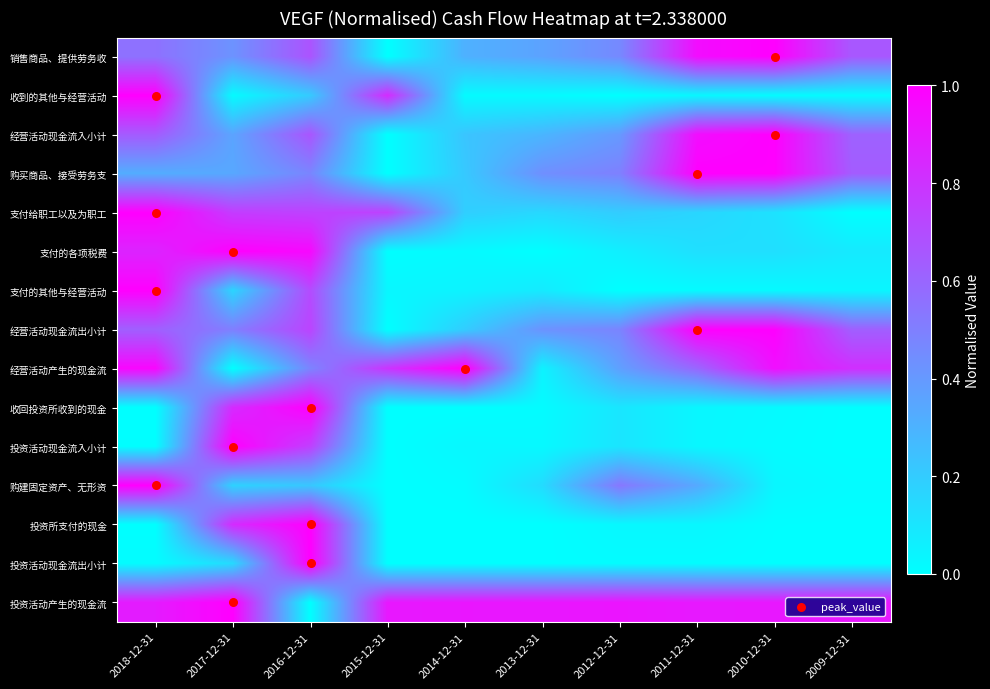

Which series has the largest range (max minus min)?

销售商品、提供劳务收到的现金